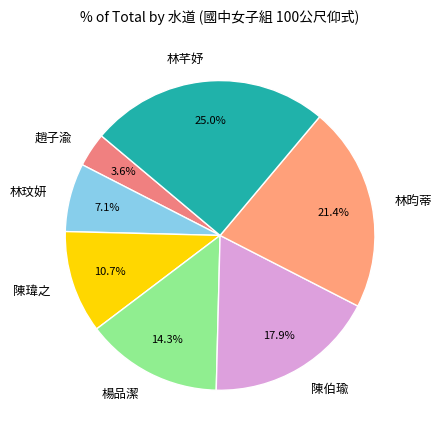

What is the smallest slice in the pie chart?

趙子渝